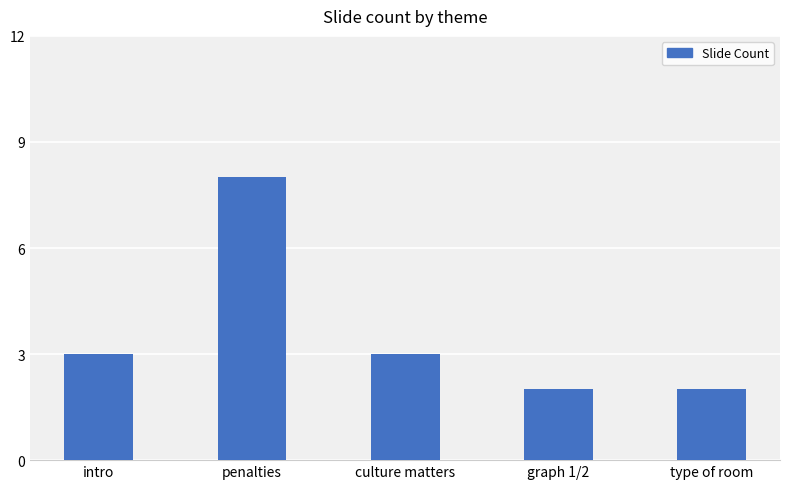

What is the label of the 4th bar from the left?

graph 1/2